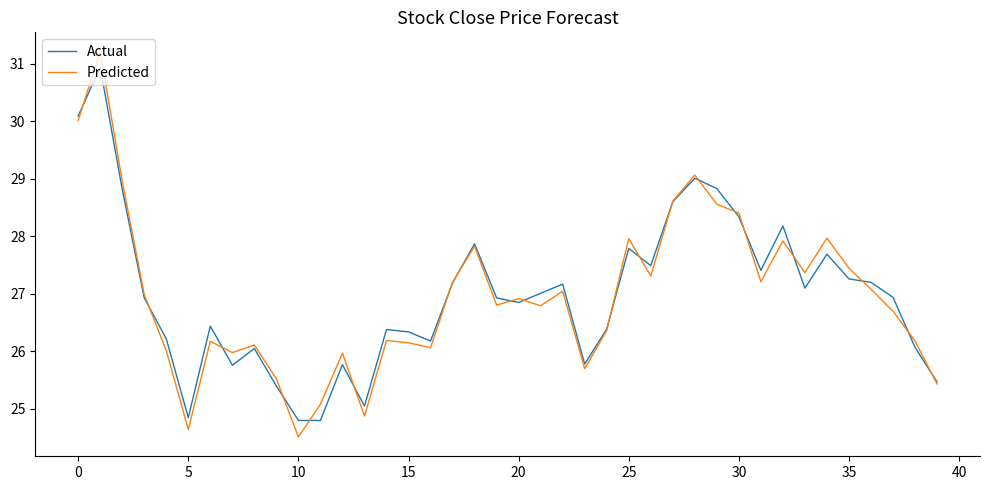

What is the highest value of the Actual series?

30.9